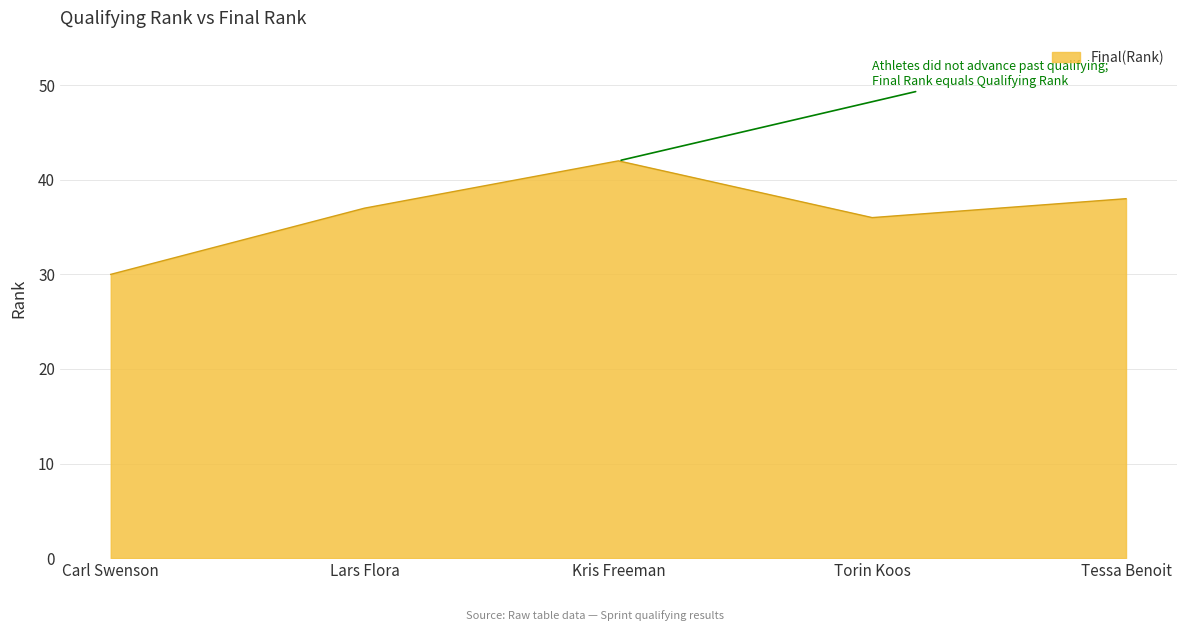

What position from the left is Kris Freeman?

3